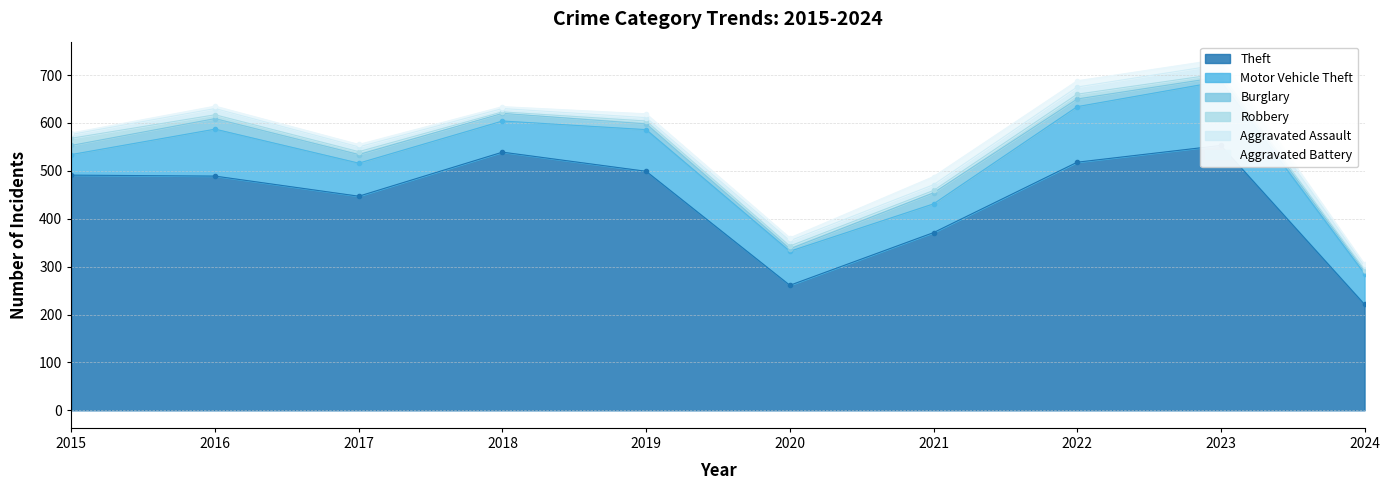

How many series are shown in this chart?

6